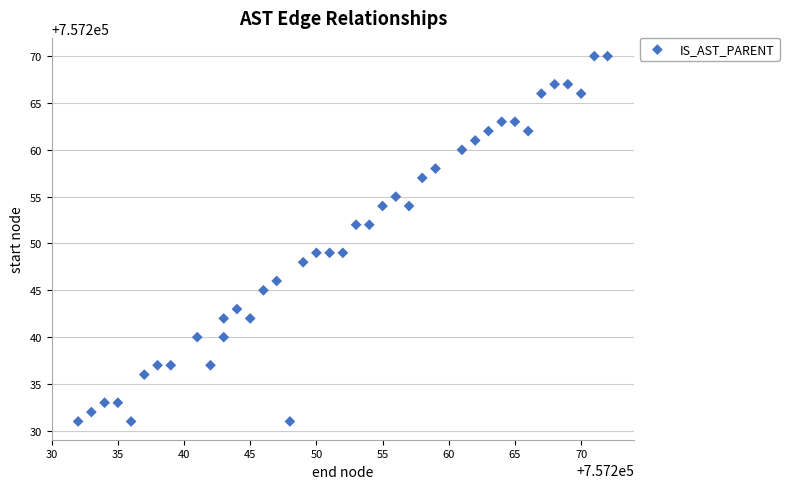

What is the range of Y values (max minus min)?

39